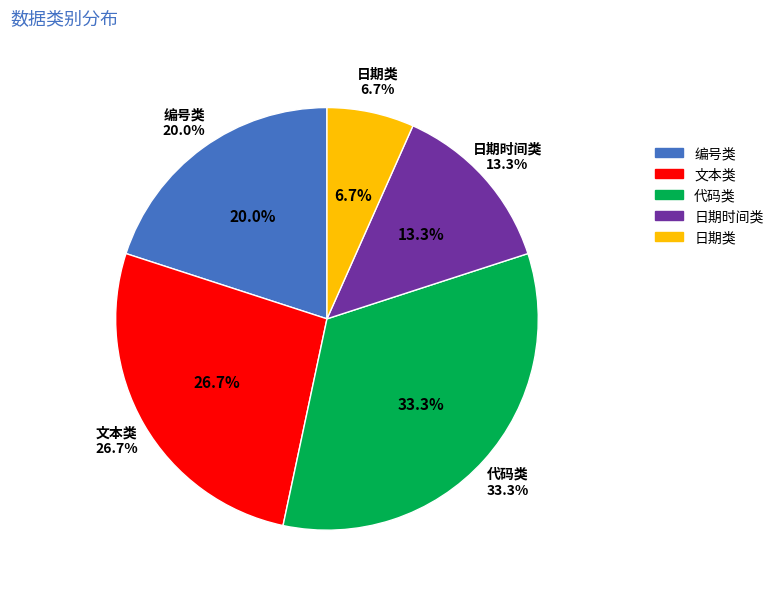

Combined, do 日期类 and 编号类 account for over 50%?

No